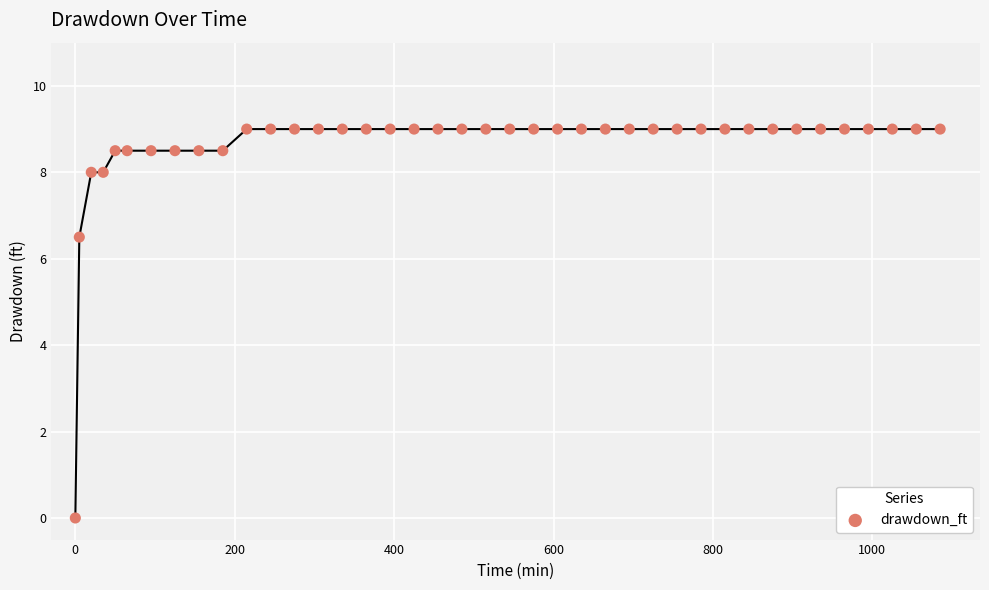

What Y value in the scatter plot is closest to 4?

6.5